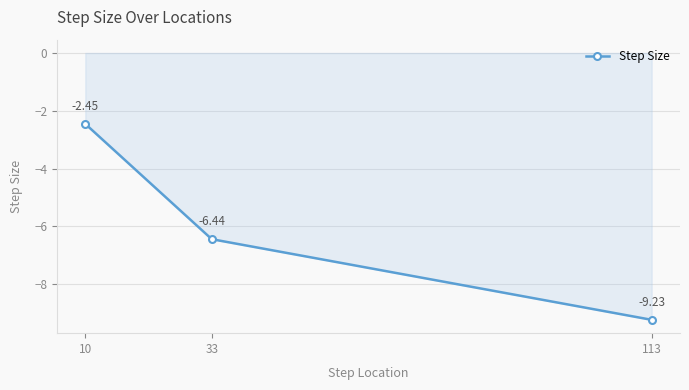

Rank the categories by value from lowest to highest.

113, 33, 10